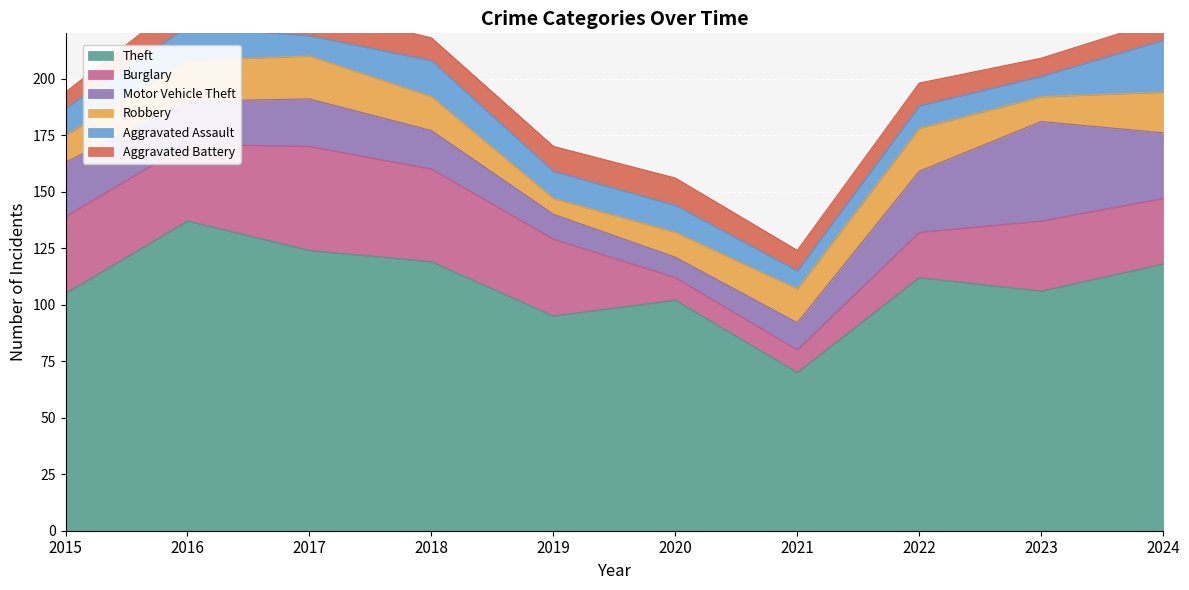

What are all the series names shown in the legend?

Theft, Burglary, Motor Vehicle Theft, Robbery, Aggravated Assault, Aggravated Battery